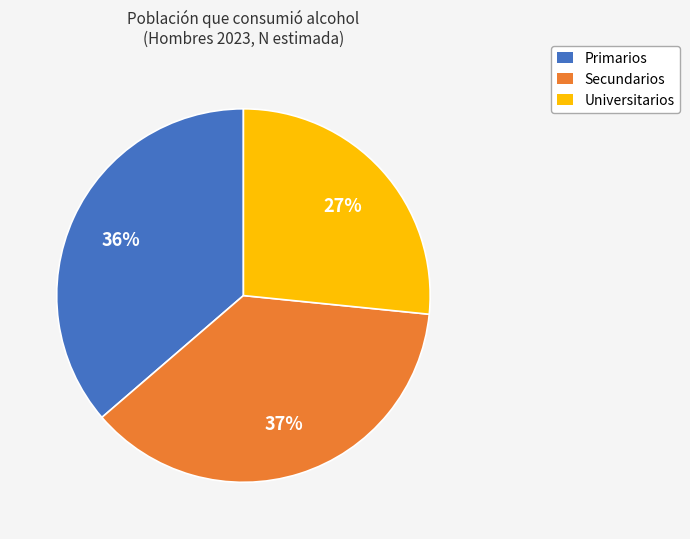

What percentage is the Universitarios slice, to the nearest percent?

27%